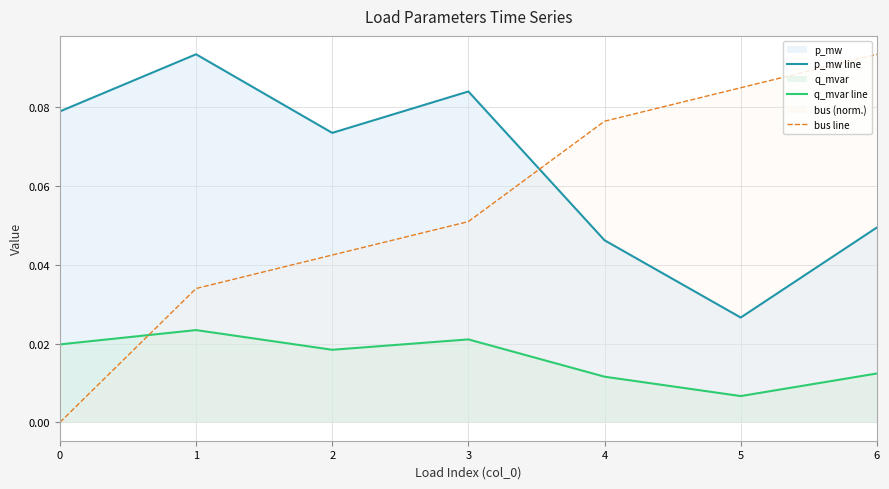

Reading left to right, list all the values displayed in this chart.

p_mw_line: 0=0.1	1=0.1	2=0.1	3=0.1	4=0.0	5=0.0	6=0.0
q_mvar_line: 0=0.0	1=0.0	2=0.0	3=0.0	4=0.0	5=0.0	6=0.0
bus_line: 0=0.0	1=0.0	2=0.0	3=0.1	4=0.1	5=0.1	6=0.1